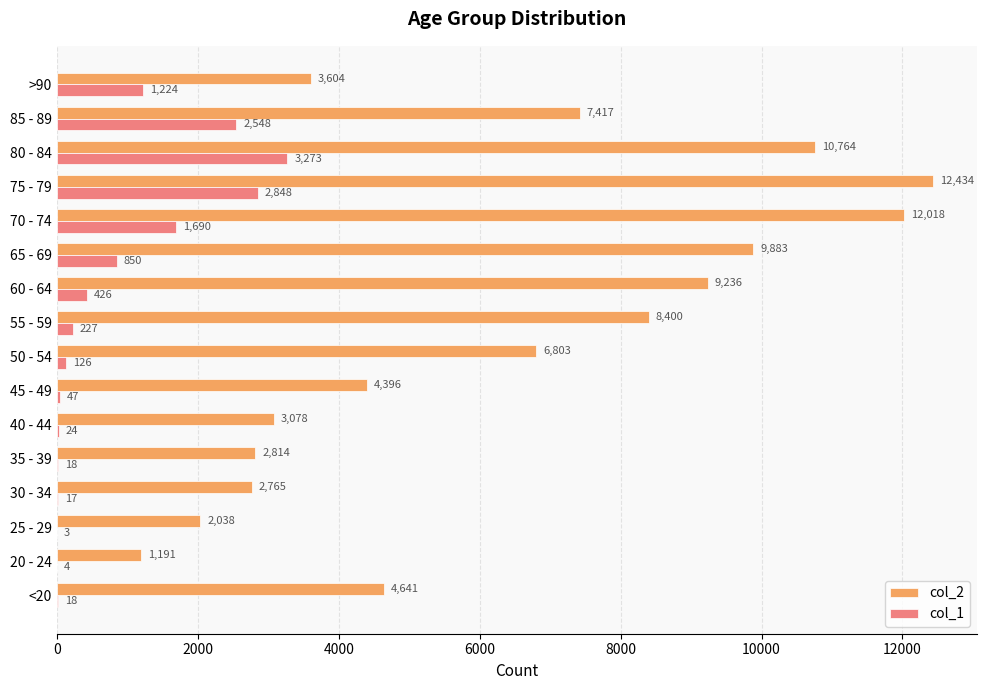

How many data points does each series have?

16